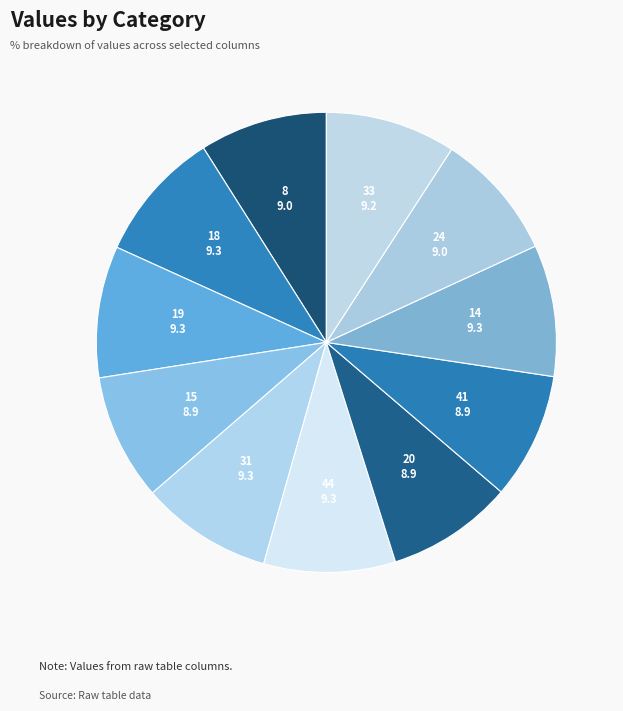

Is the sum of 33 and 15 greater than half?

No